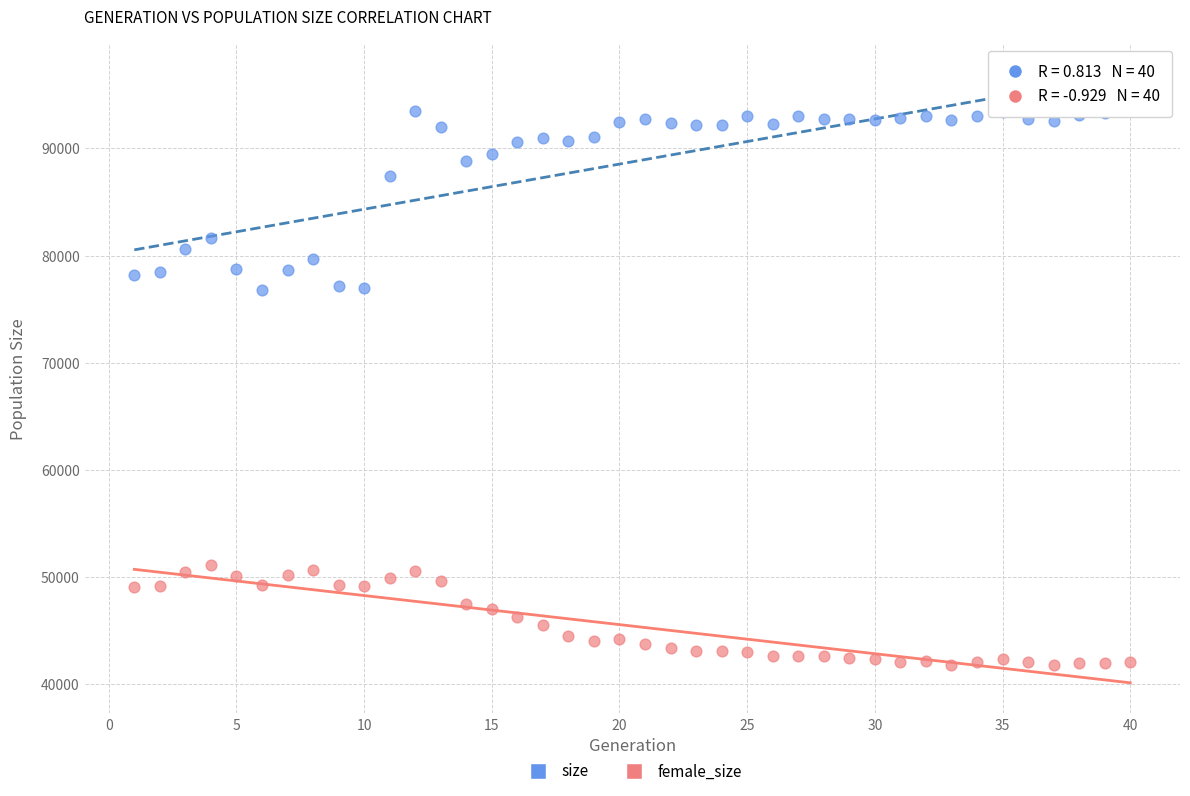

Which series contains the highest Y value?

size